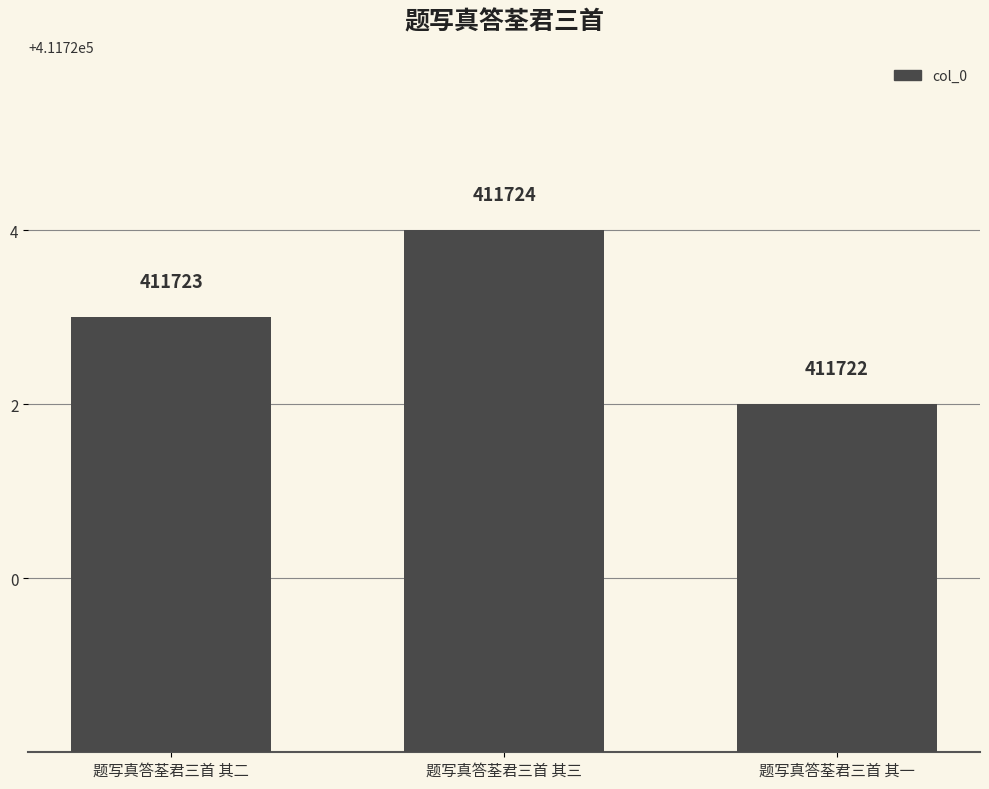

Count the values in the range 411722 to 411724.

3